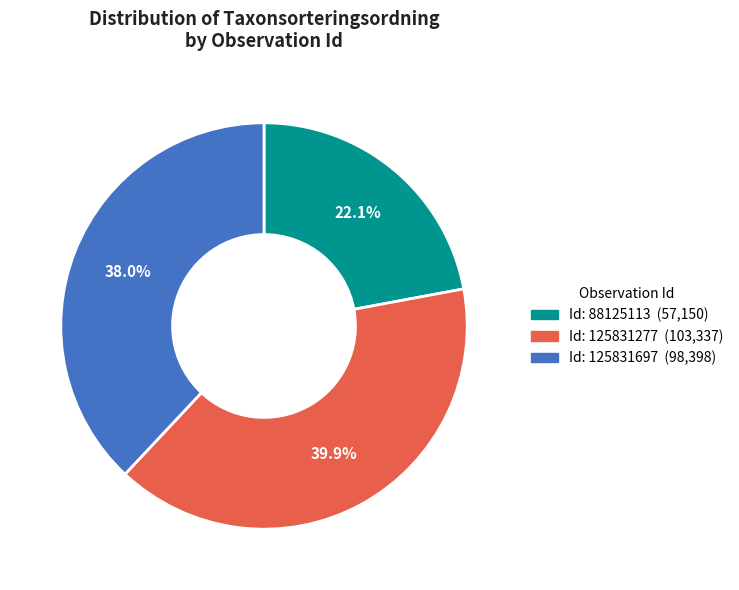

Does any single category account for the majority?

No